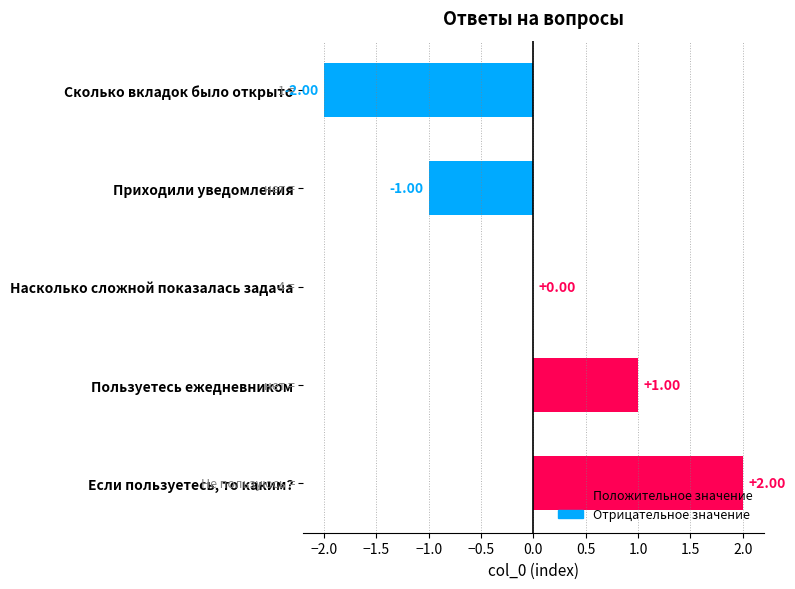

Which label corresponds to the largest value in the chart?

Если пользуетесь, то каким?